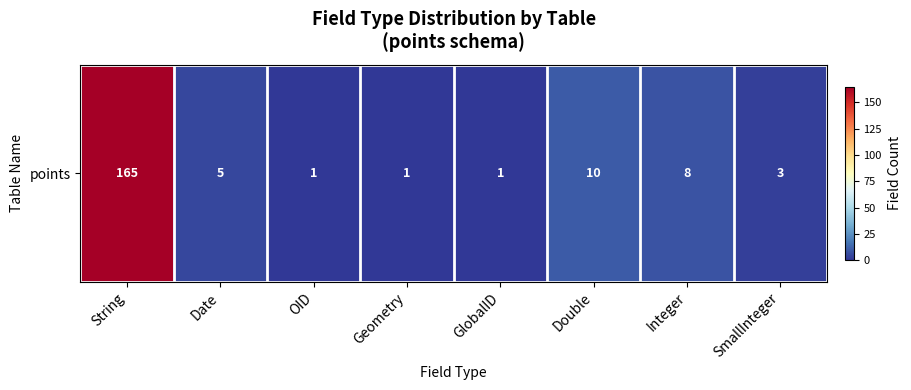

Between OID and Integer, which is larger?

Integer